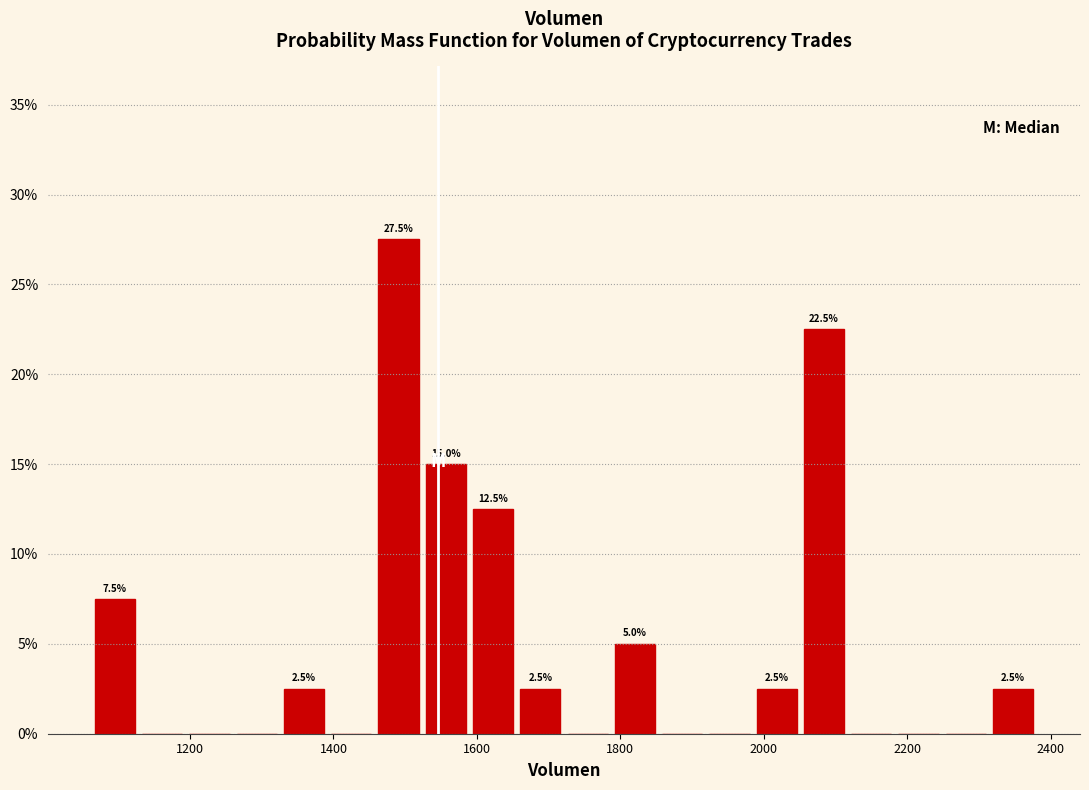

Read against the x-axis, roughly where is the centre of the tallest bar?

1500